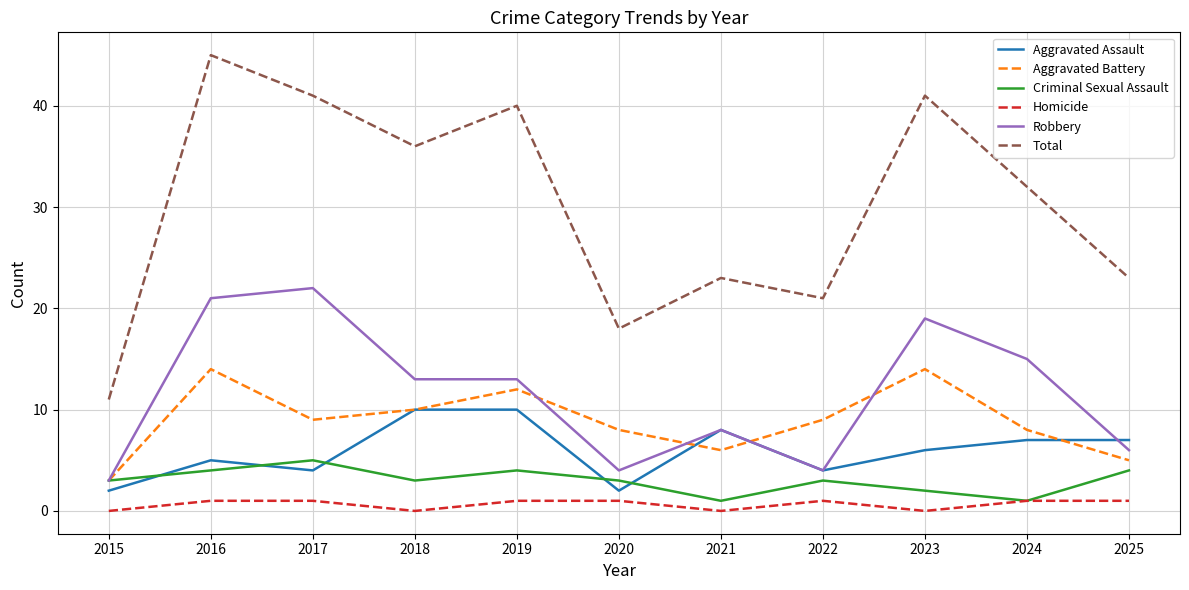

Where is the first local maximum for Aggravated Battery?

2016